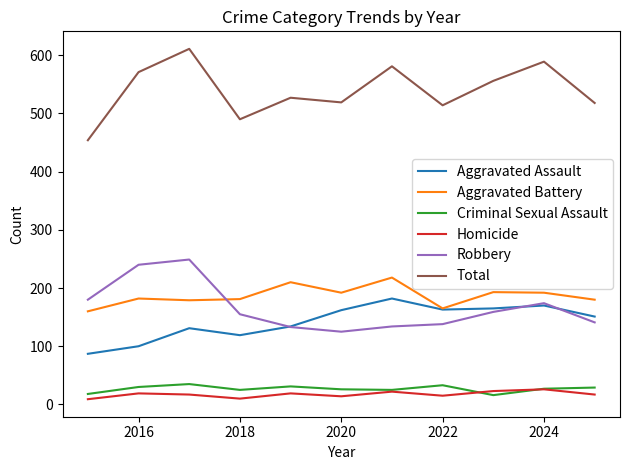

Count the number of data series in this chart.

6